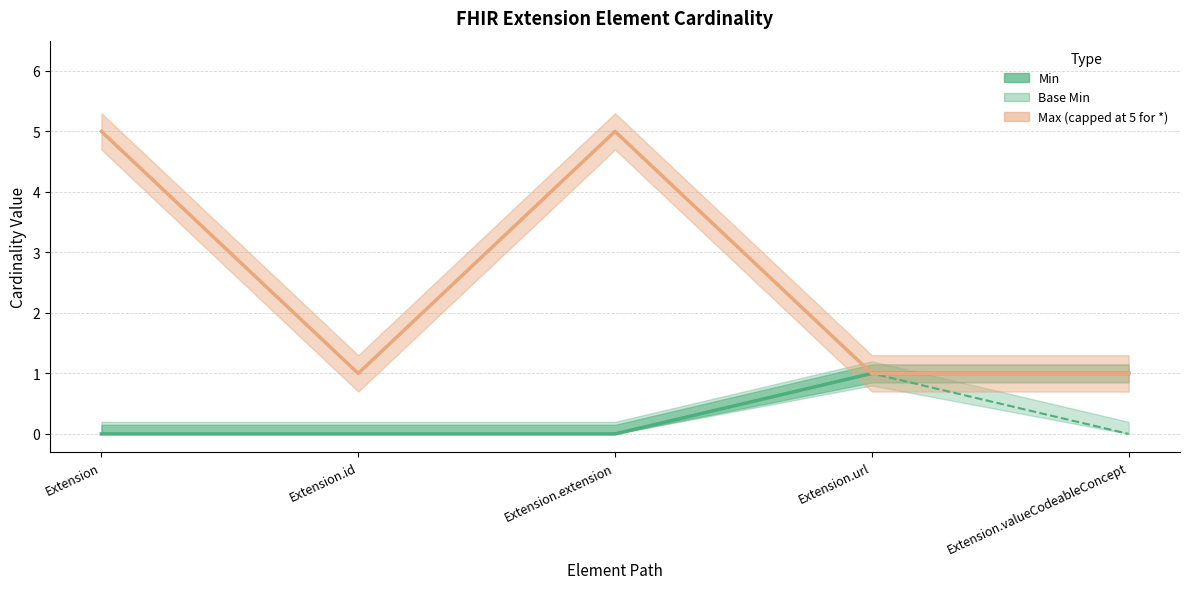

What is the maximum value shown in the chart?

5